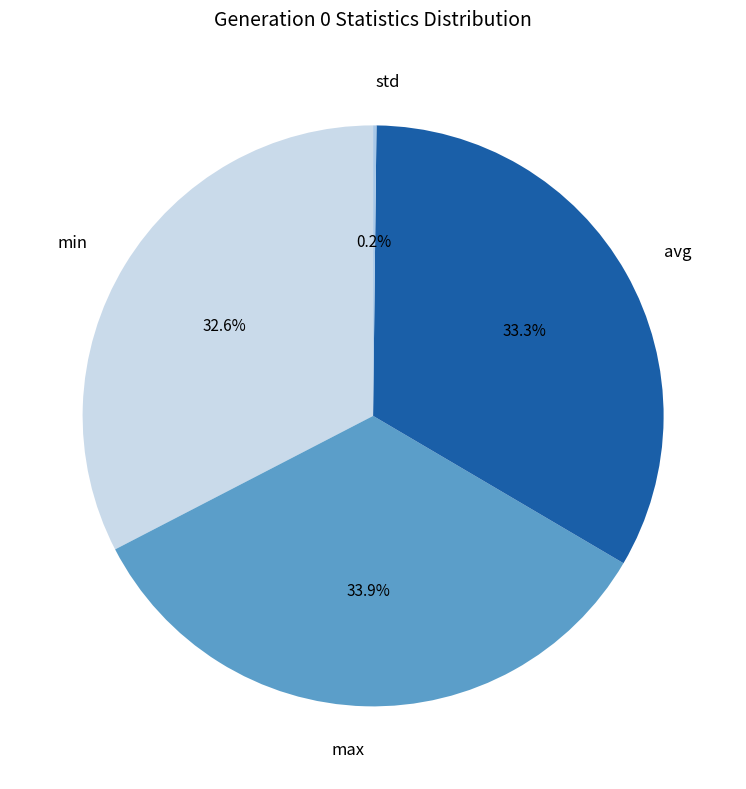

What is the largest slice in the pie chart?

max